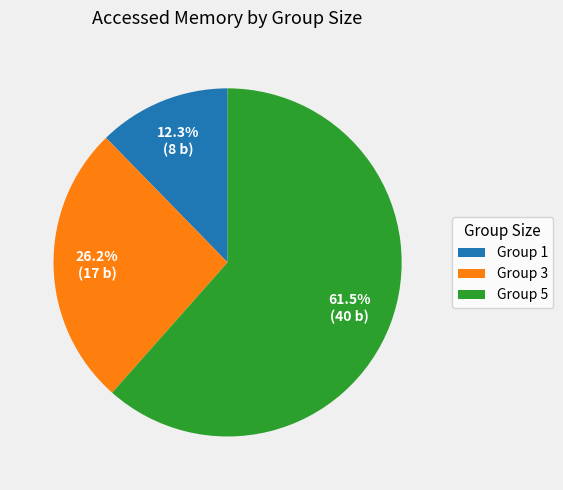

Is there a majority slice in this chart?

Yes